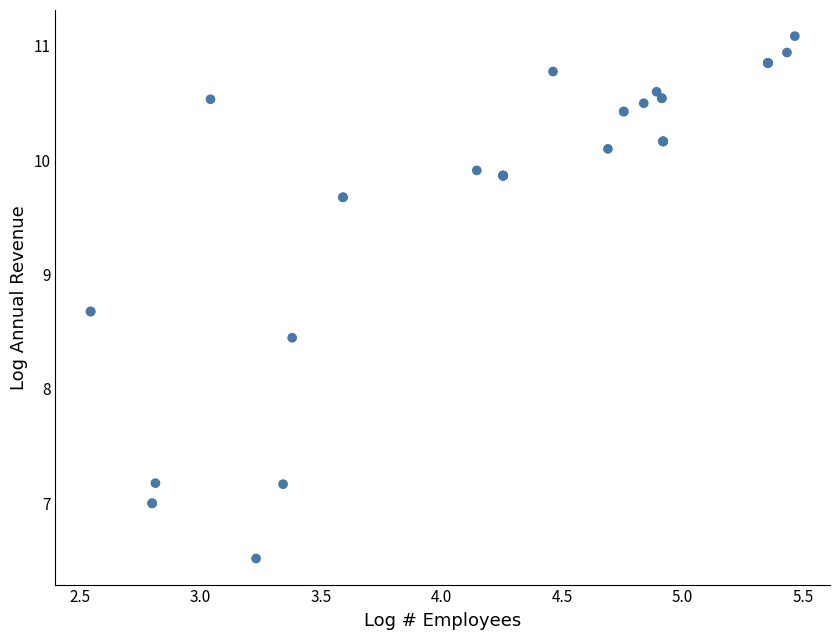

What Y value in the scatter plot is closest to 8?

8.4